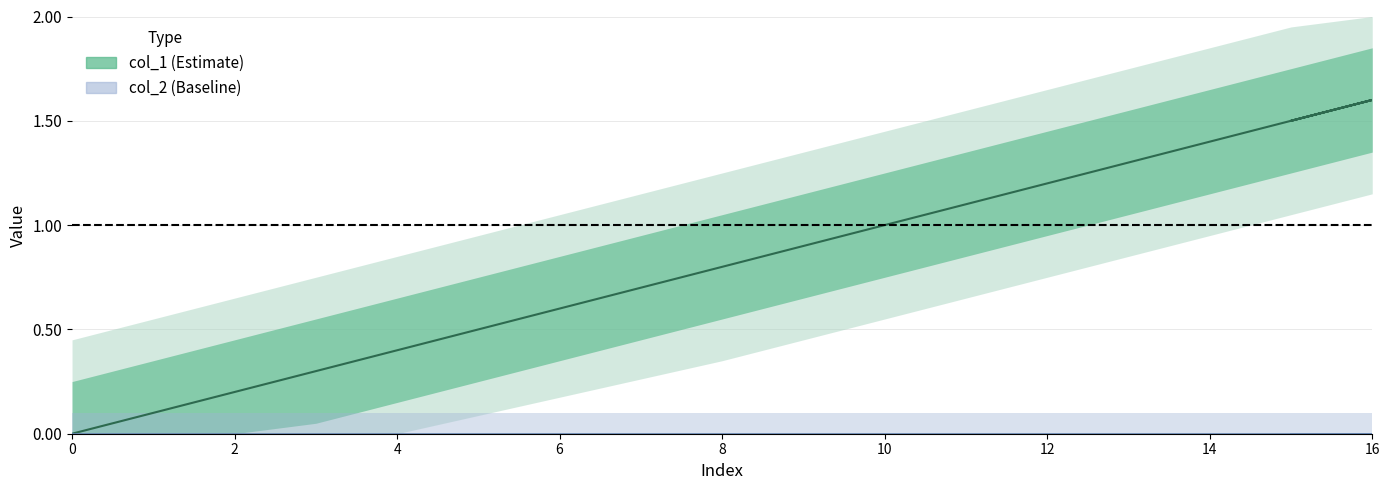

Approximately how many times larger is the value at 2 compared to 16?

0.1